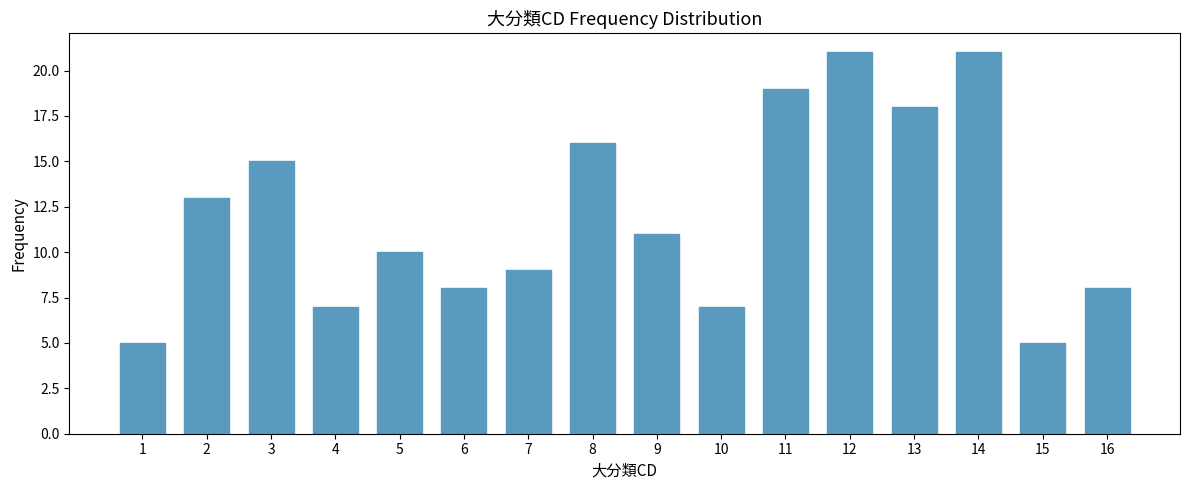

Reading right to left, what are all the values shown in this chart?

16=8	15=5	14=21	13=18	12=21	11=19	10=7	9=11	8=16	7=9	6=8	5=10	4=7	3=15	2=13	1=5